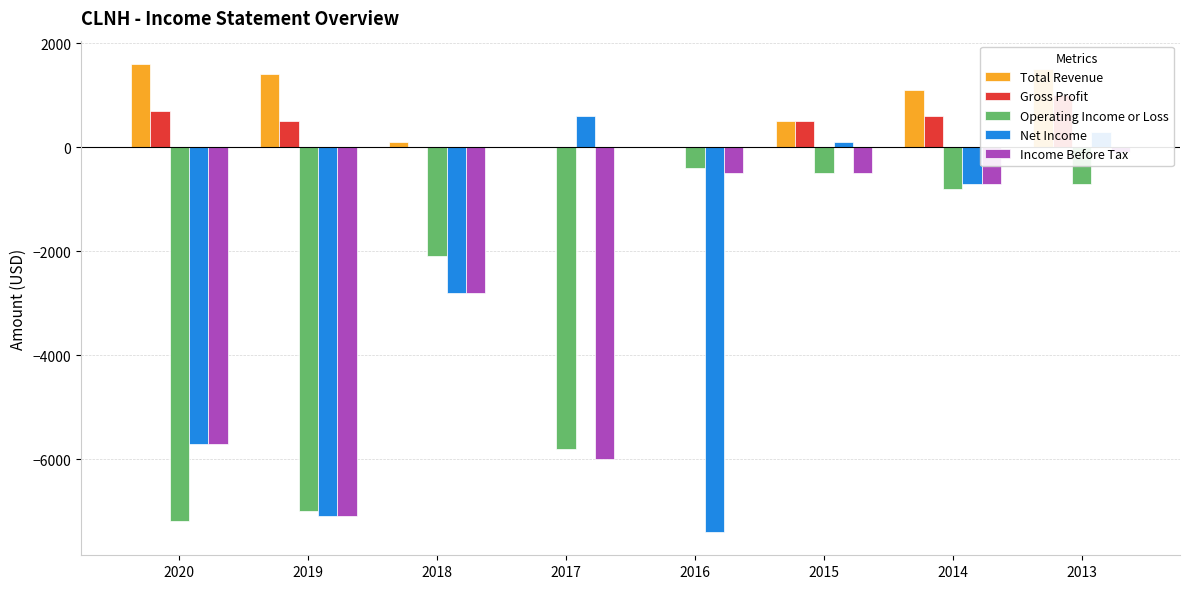

What is the average value of the Gross Profit series?

412